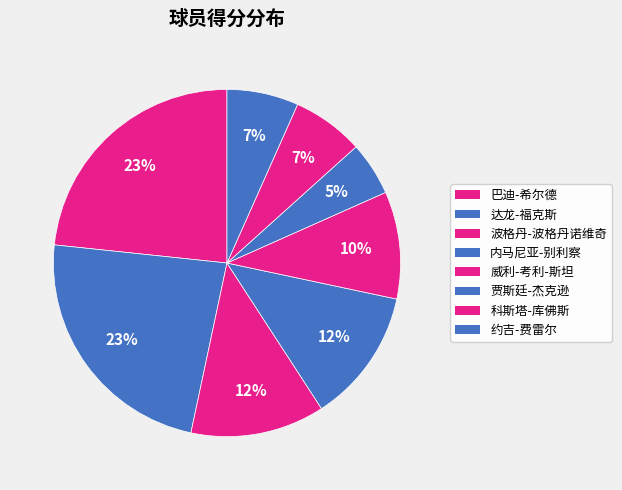

How many segments does this pie chart have?

8